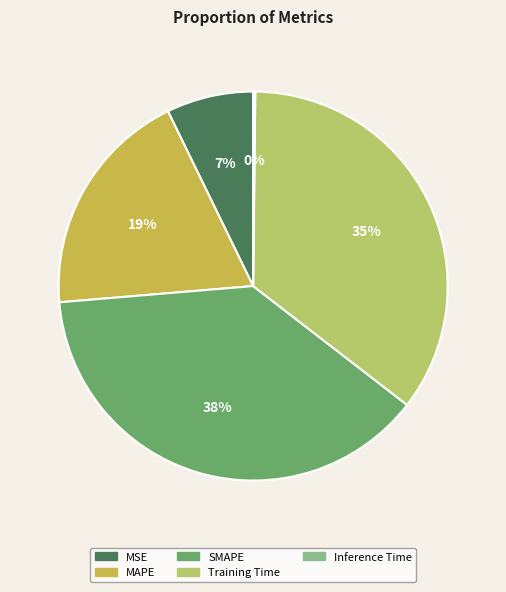

To the nearest percent, what portion does Training Time represent?

35%